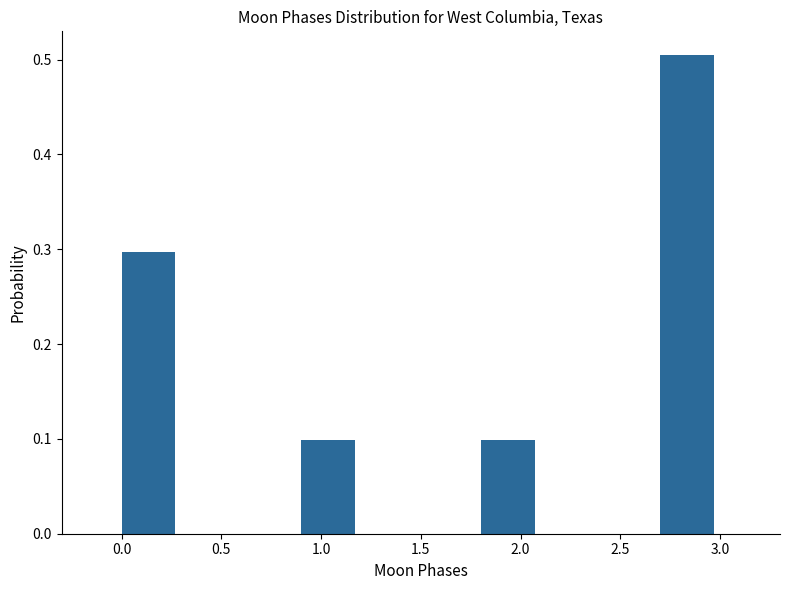

What is the height of the bar covering 1.8 to 2.1 on the x-axis? The values are not printed on the chart, so give them approximately, as read against the axis.

0.1